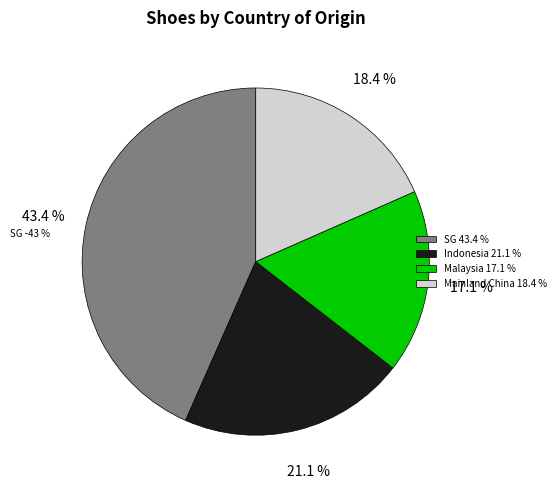

True or false: 28 accounts for 14% of the total.

False